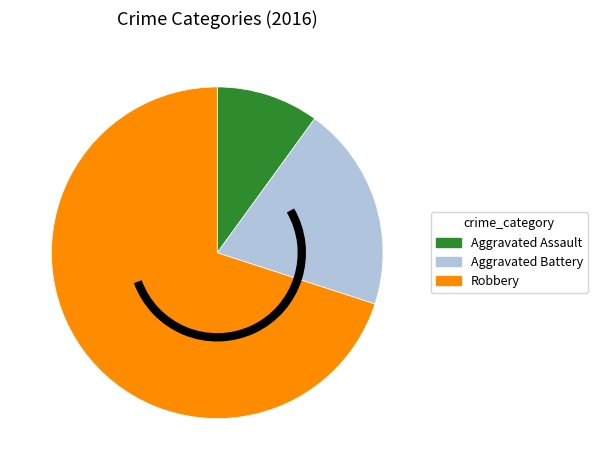

Which has a higher value, Robbery or Aggravated Assault?

Robbery